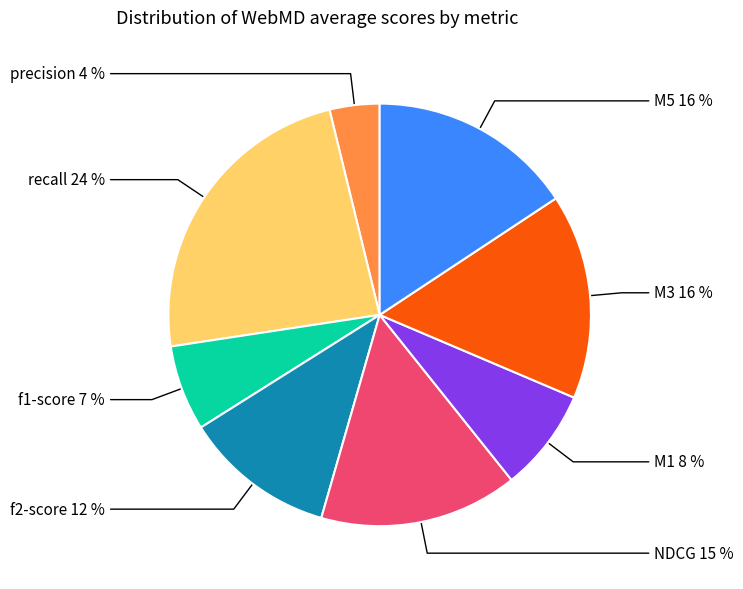

To the nearest percent, what portion does NDCG represent?

15%